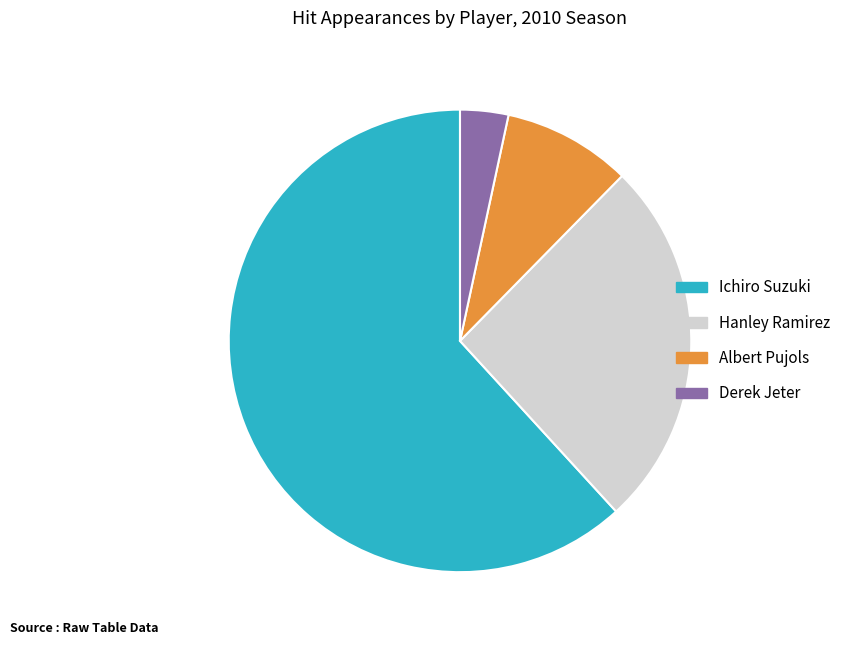

Does Hanley Ramirez account for over 50% of the chart?

No